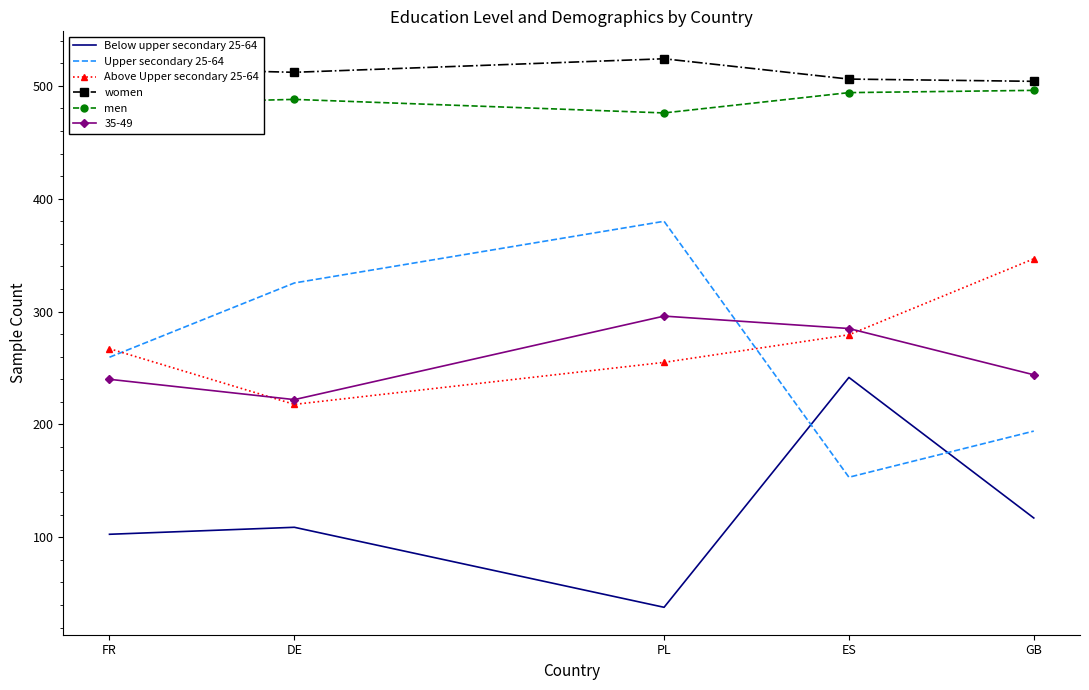

True or false: Upper secondary 25-64 has more than 2 interior local peaks.

False